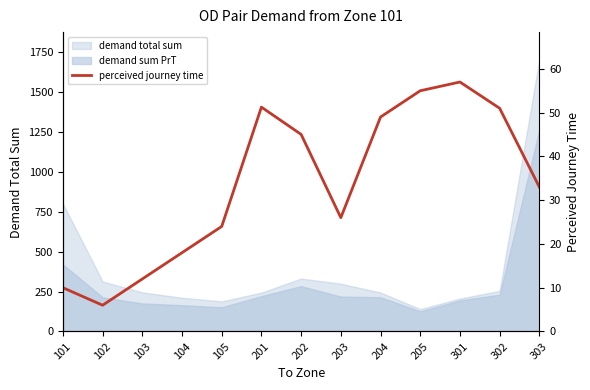

Rank the categories by value from highest to lowest.

301, 205, 201, 302, 204, 202, 303, 203, 105, 104, 103, 101, 102